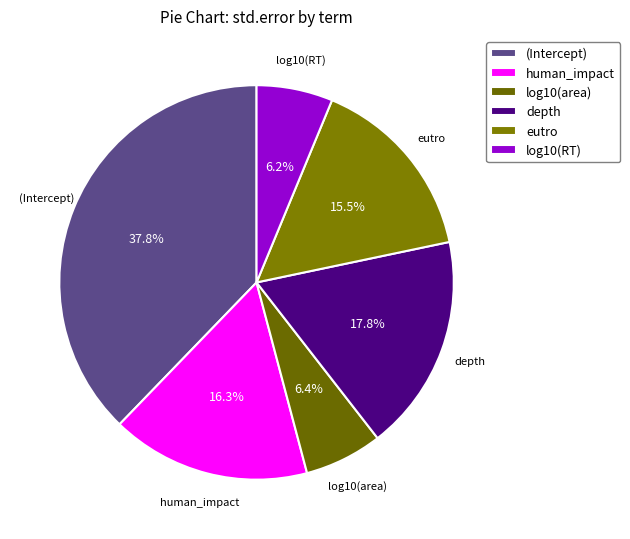

To the nearest percent, what is the difference between the largest and smallest slice percentages?

32%